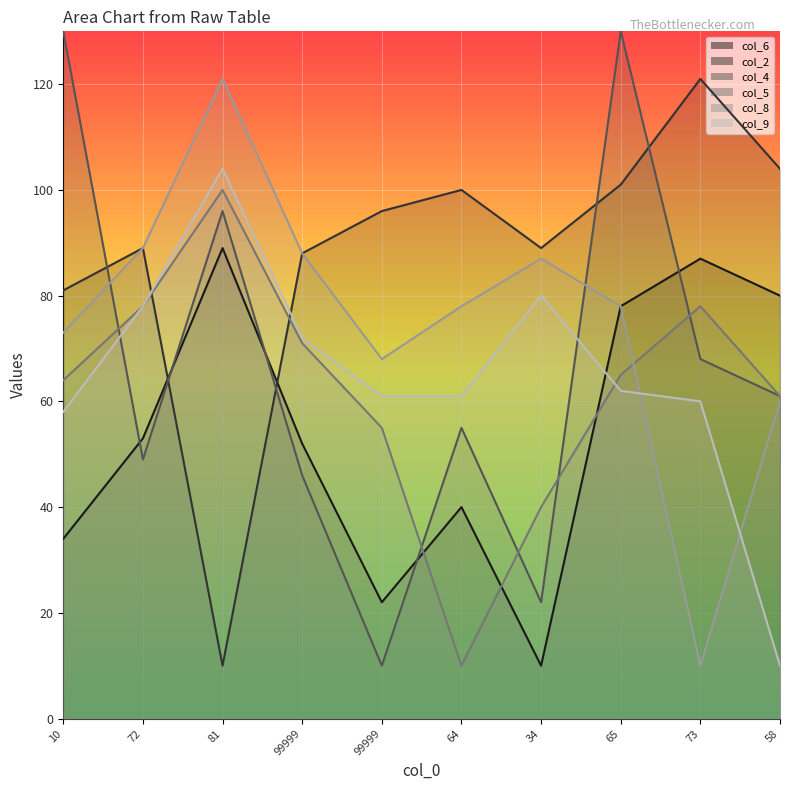

At how many categories does at least one series exceed 52?

10